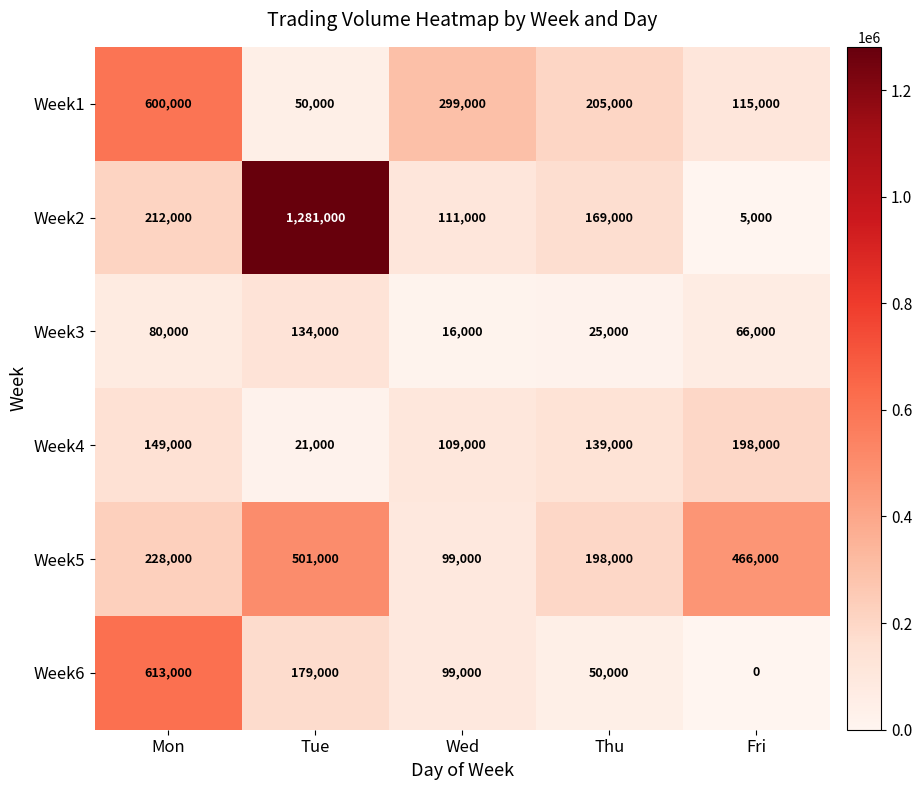

The value of Week5 at Thu is 353790. True or false?

False